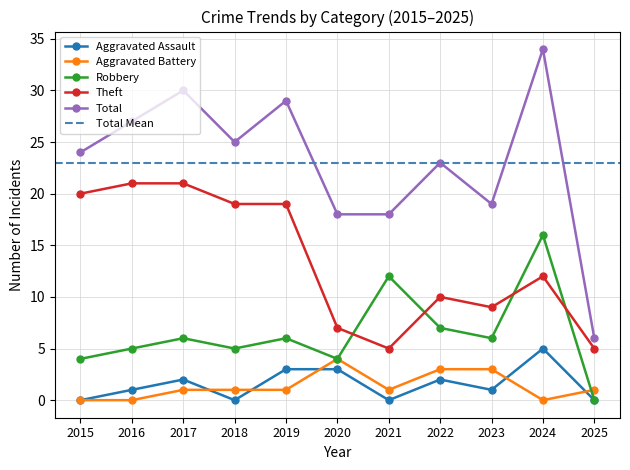

In Theft, how many points are lower than both neighbors (excluding endpoints)?

2